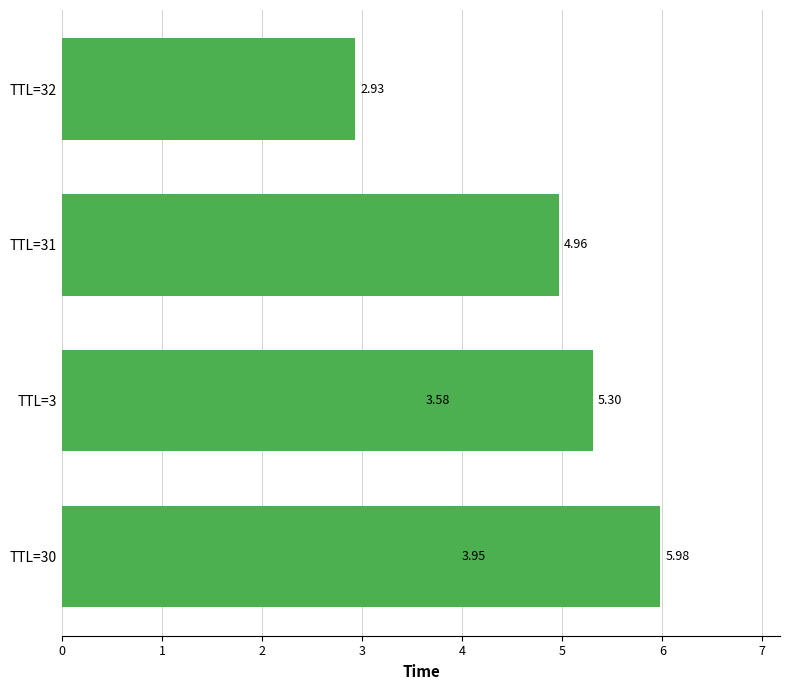

How many distinct data groups are displayed?

1